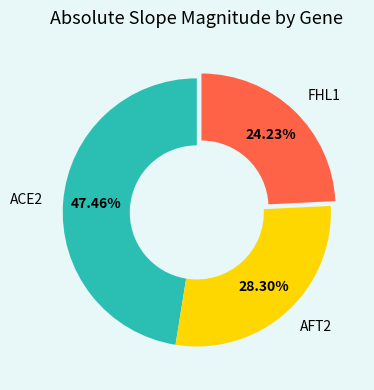

Is the sum of ACE2 and FHL1 greater than half?

Yes